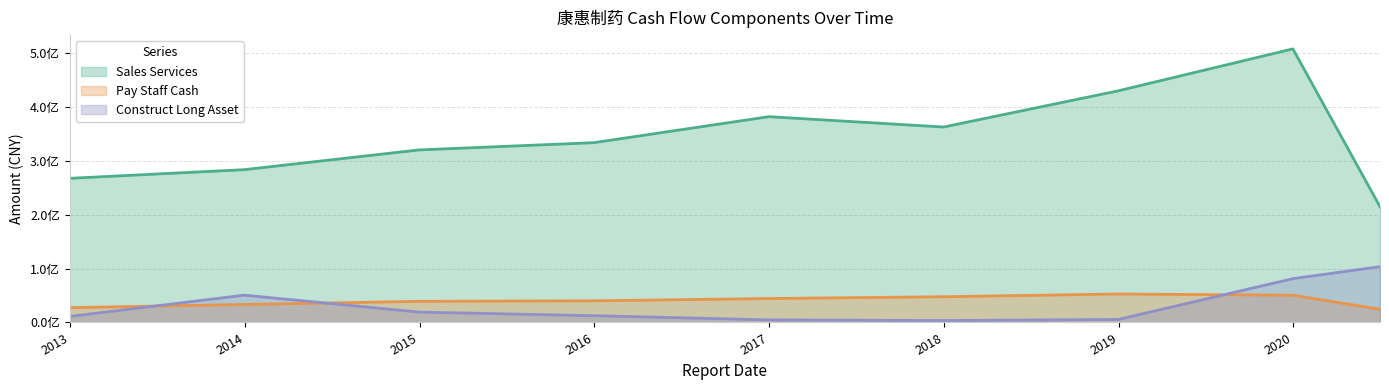

Rank the series at 2018 from lowest to highest value.

Construct Long Asset (line), Pay Staff Cash (line), Sales Services (line)